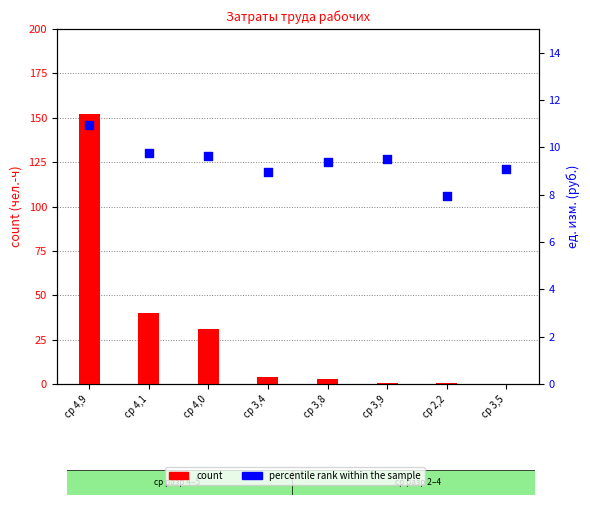

Which series contains the highest Y value?

count